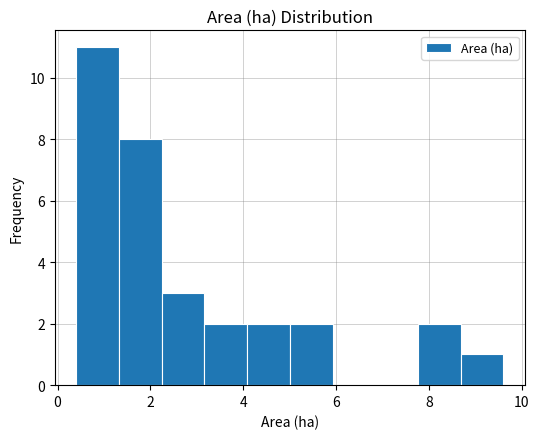

Reading left to right, list every bar in this chart as the range it spans on the x-axis followed by its height. Neither the bar edges nor the heights are printed on the chart, so give them approximately, as read against the axes.

0.40 to 1.32: 11
1.32 to 2.24: 8
2.24 to 3.16: 3
3.16 to 4.08: 2
4.08 to 5.00: 2
5.00 to 5.92: 2
5.92 to 6.84: 0
6.84 to 7.76: 0
7.76 to 8.68: 2
8.68 to 9.60: 1